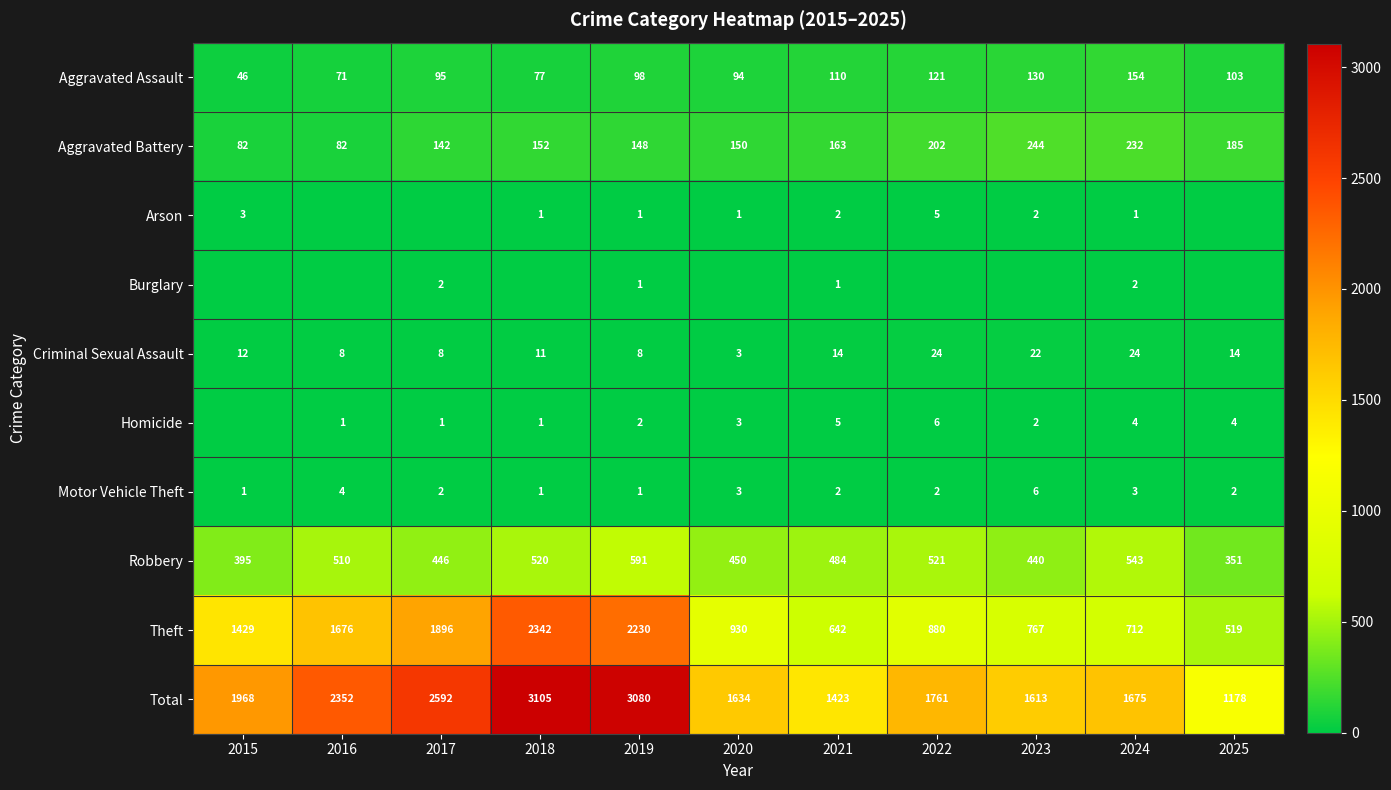

Which category has the lowest value in the Criminal Sexual Assault series?

2020